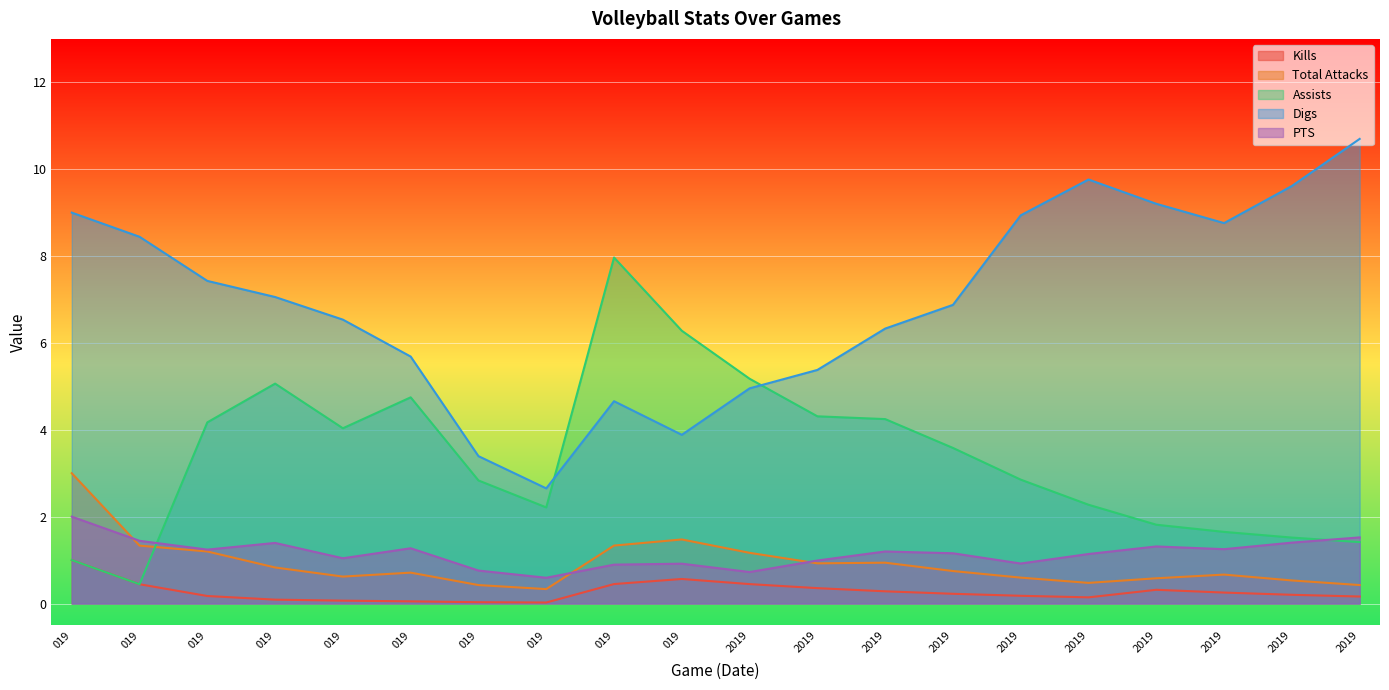

What is the maximum value shown in the chart?

10.7